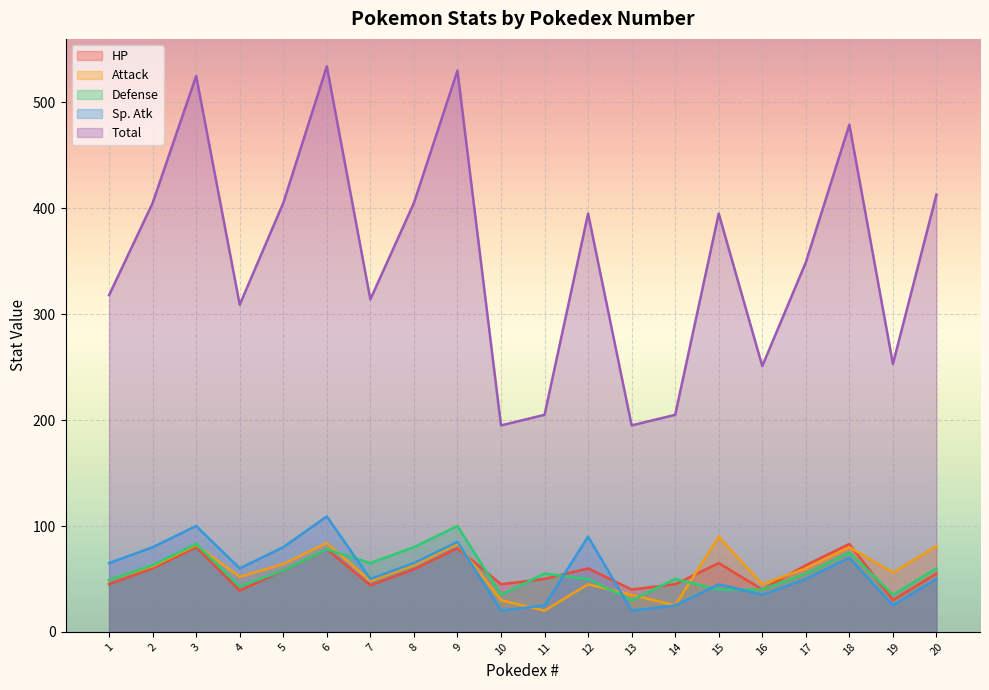

Rank the series by their maximum value, from highest to lowest.

Total, Sp. Atk, Defense, Attack, HP